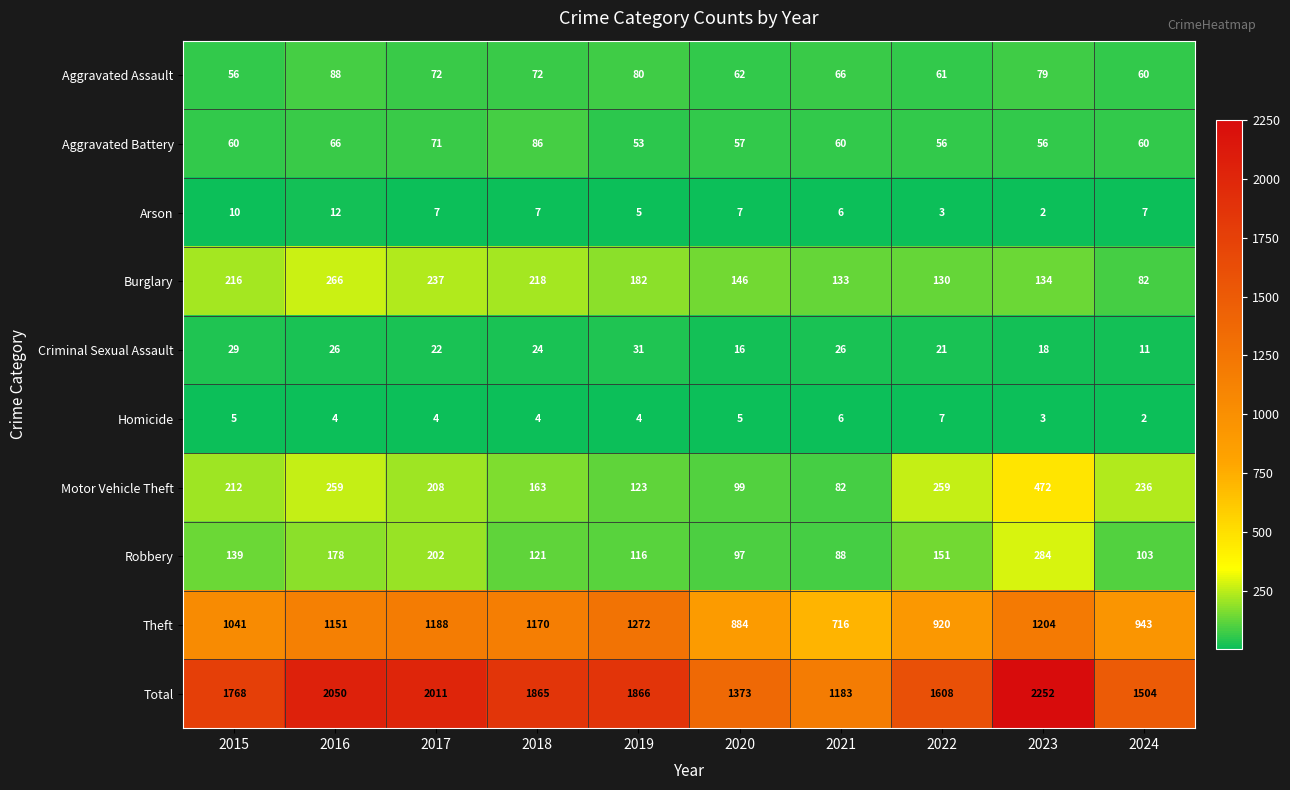

The Arson series shows 10 at 2018. True or false?

False